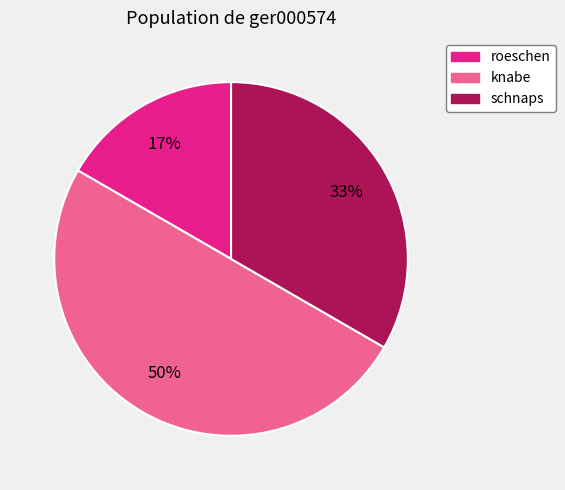

To the nearest percent, what is the average slice percentage?

33%